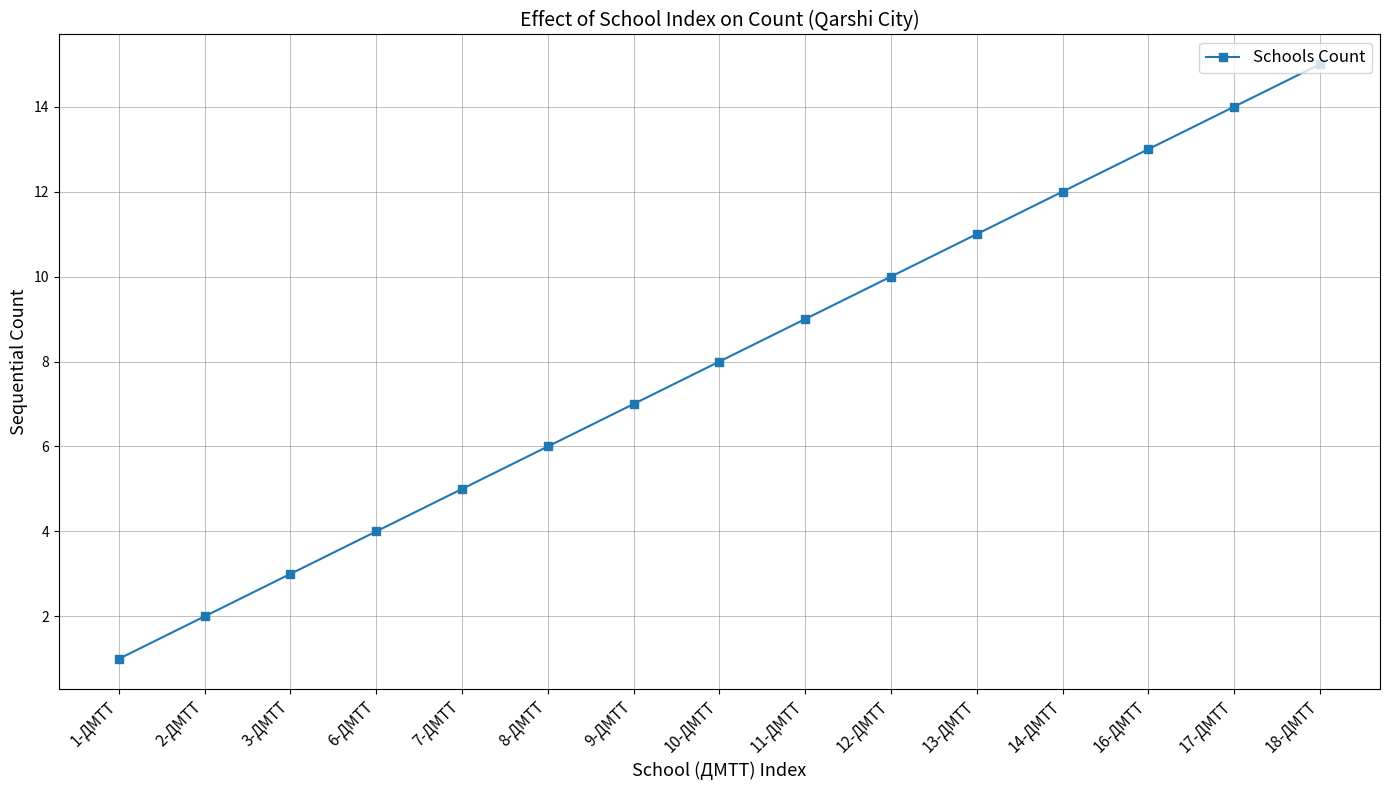

What is the label of the 7th point from the right?

11-ДМТТ